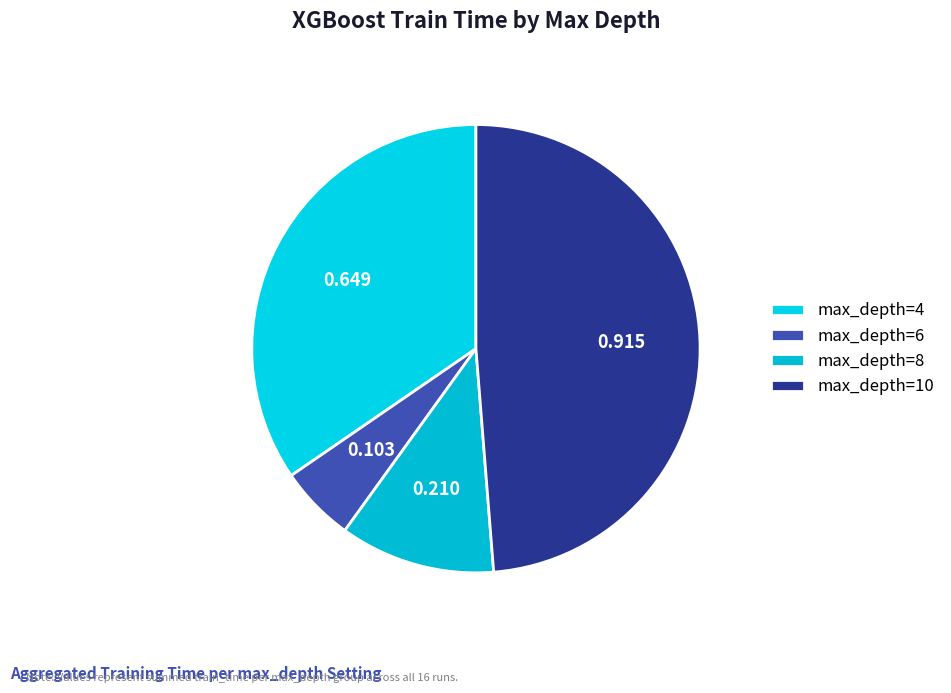

How many slices are in this pie chart?

4